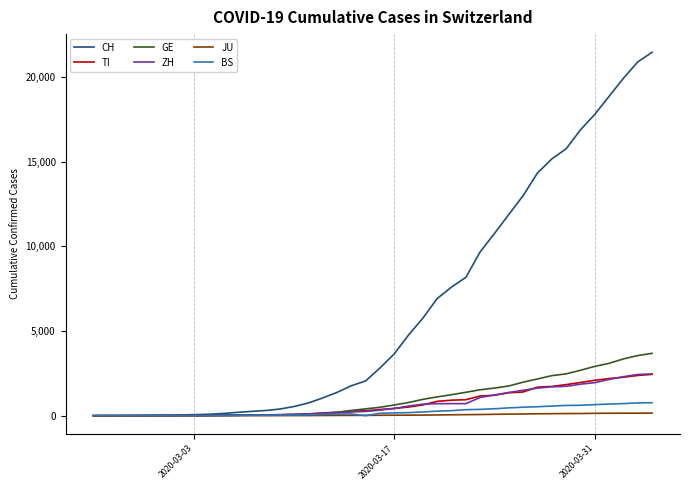

Which series has the largest range (max minus min)?

CH